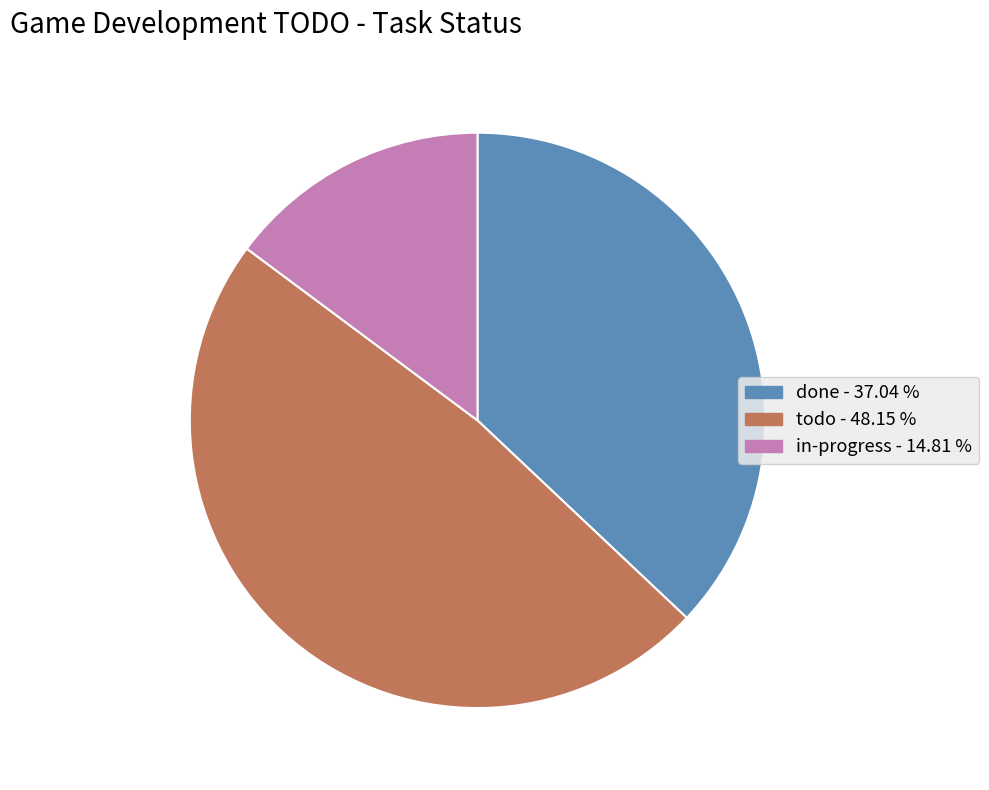

Which has a higher value, done or todo?

todo